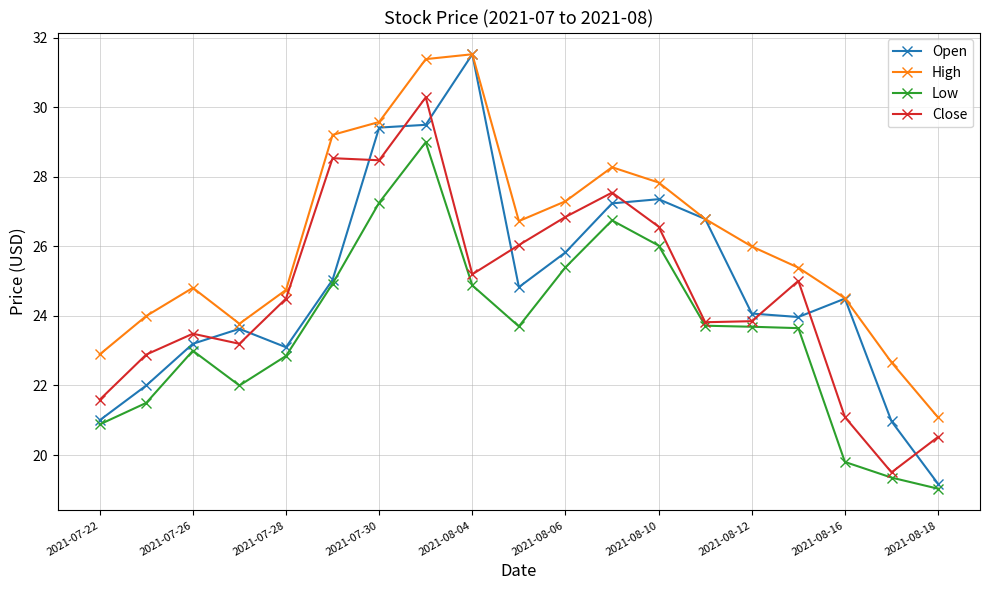

What is the minimum value shown in the chart?

19.0